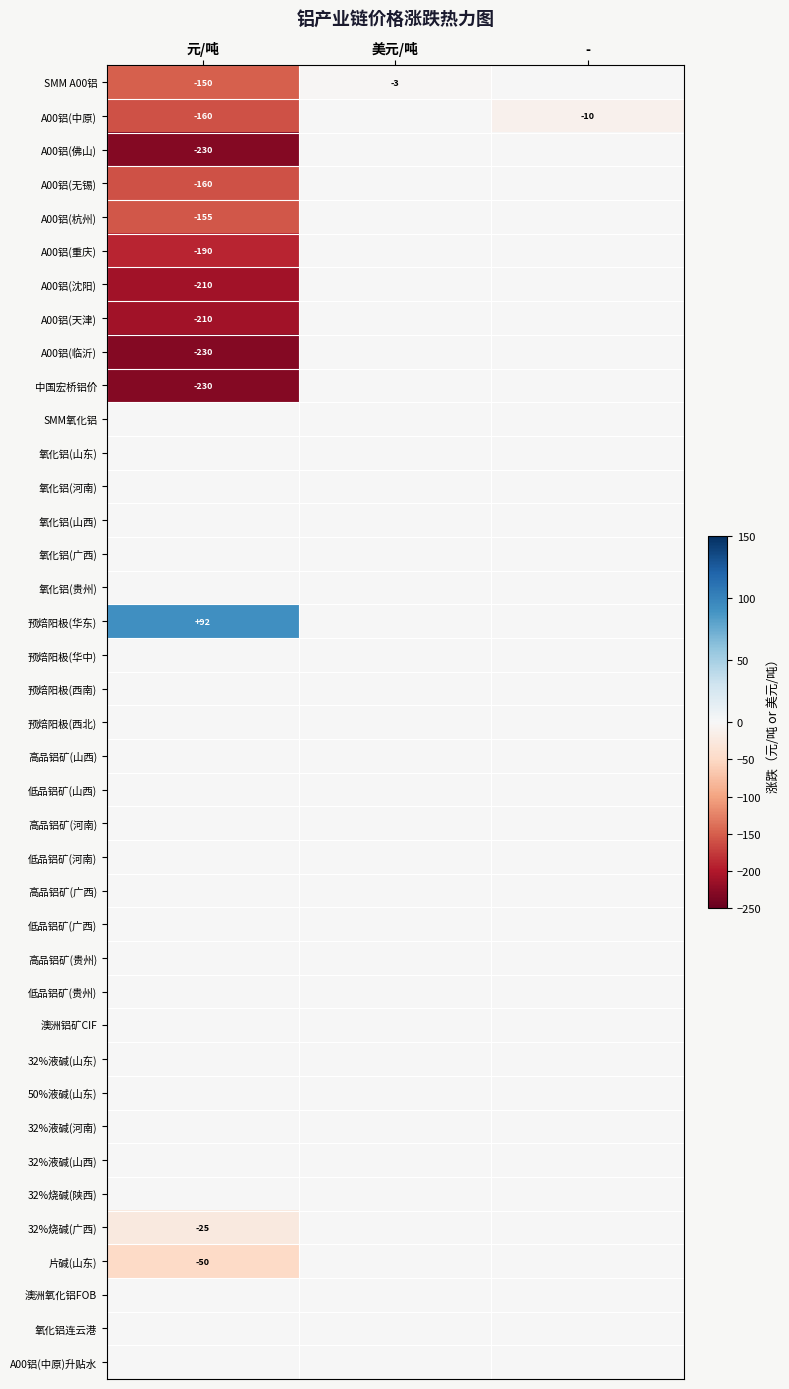

The 中国宏桥铝价 series shows -359 at 元/吨. True or false?

False